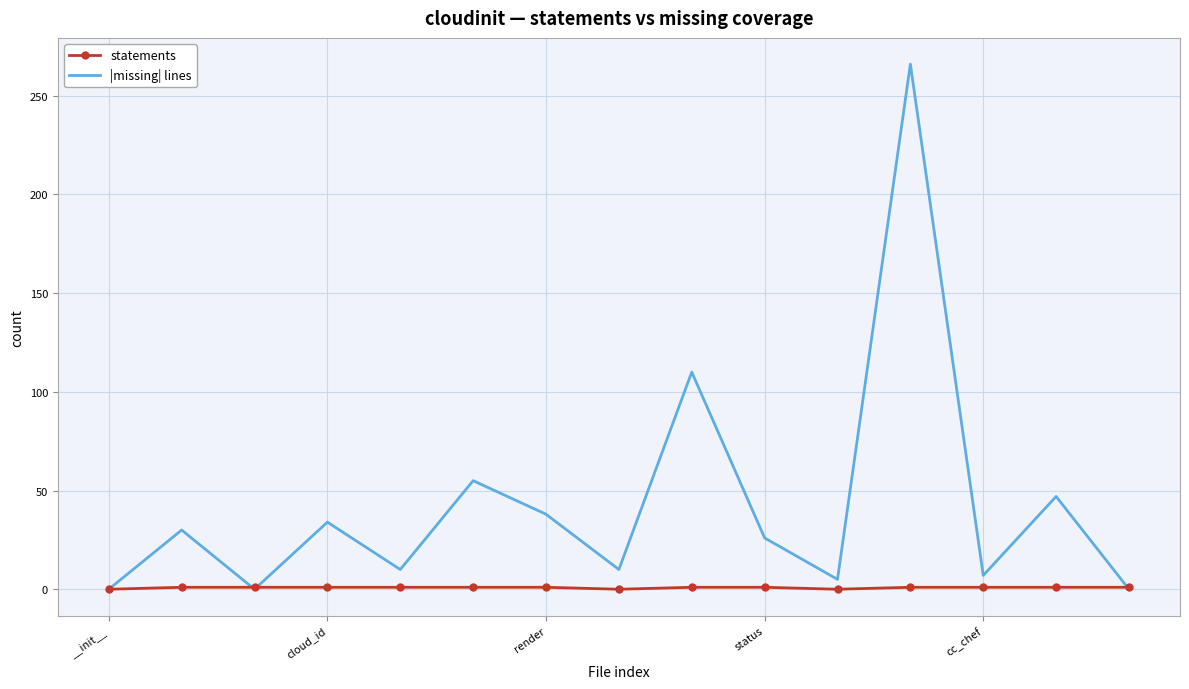

Which series has the largest range (max minus min)?

|missing| lines